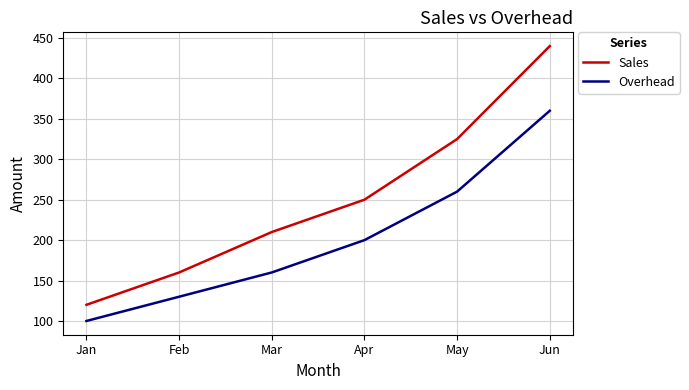

List the series in order of their overall mean, highest first.

Sales, Overhead